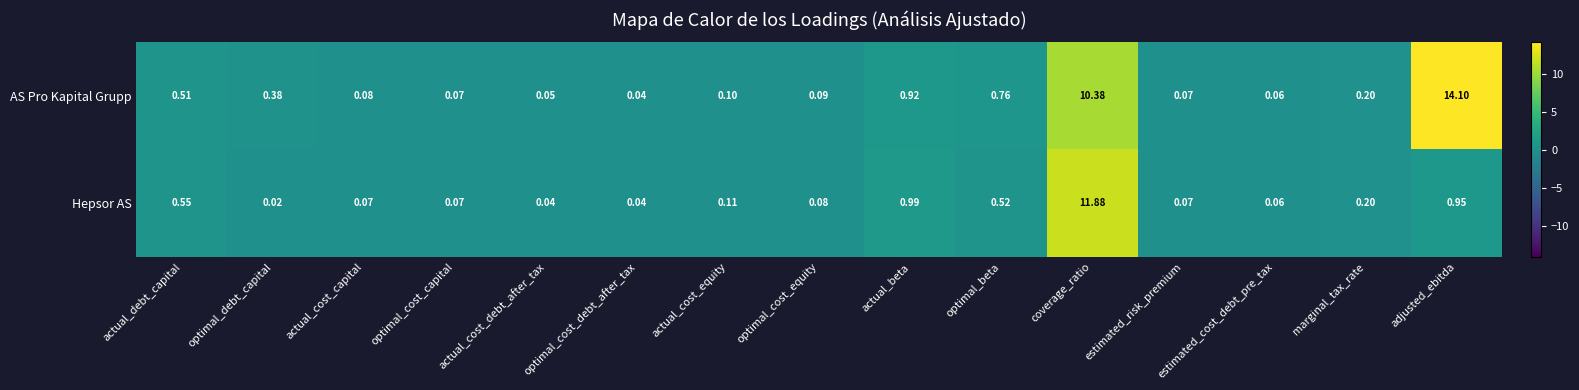

Rank the series by their maximum value, from highest to lowest.

AS Pro Kapital Grupp, Hepsor AS